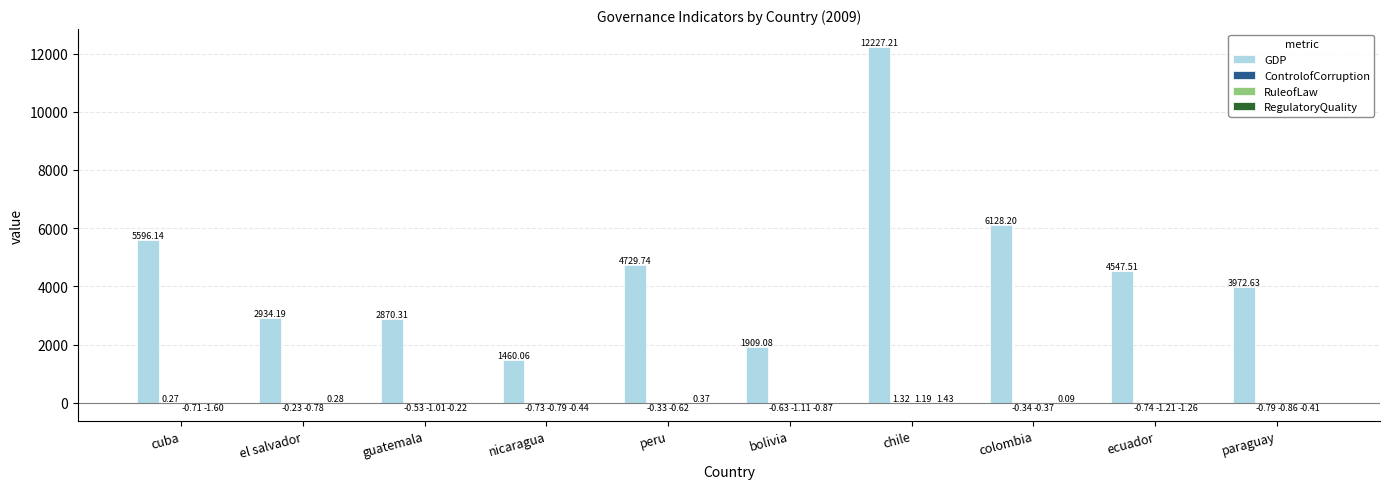

Between el salvador and chile, which series saw the biggest shift?

GDP